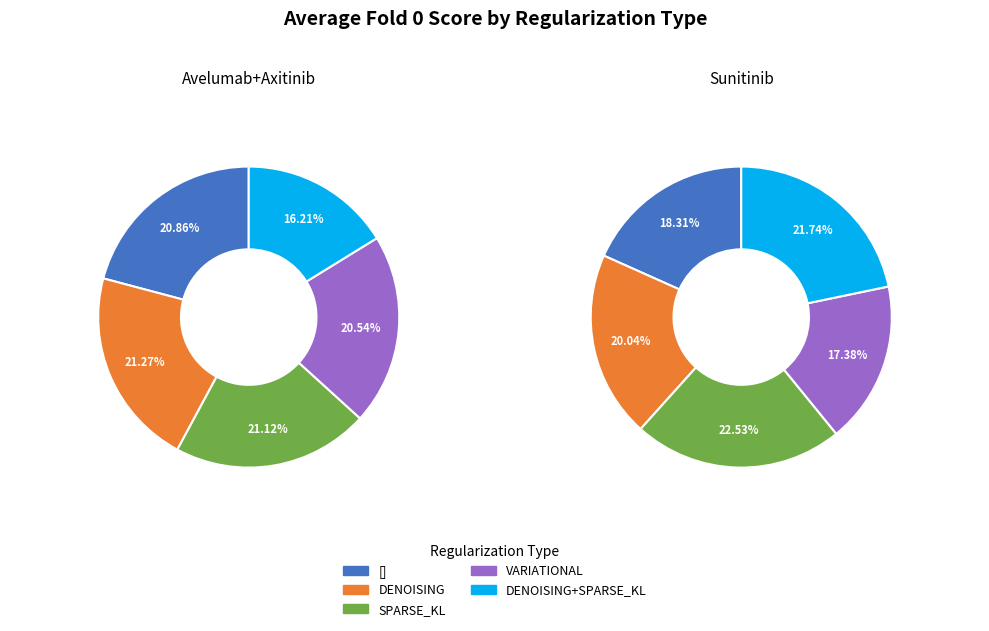

Is it true that 4 is 16% of the pie?

True